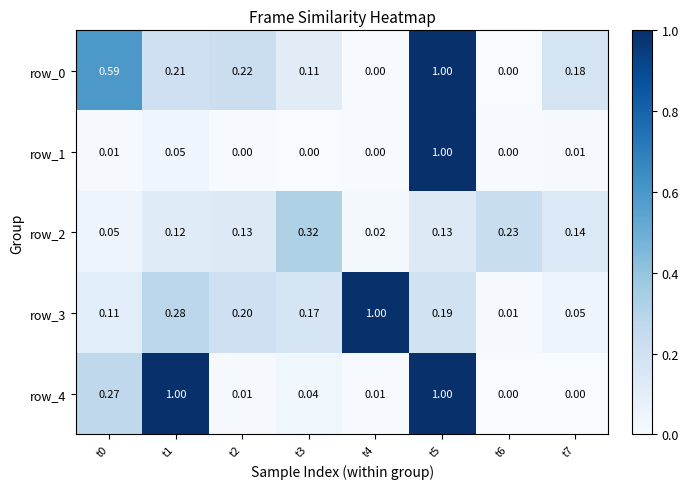

Is the value of row_0 at t7 greater than the value of row_2 at t6?

No